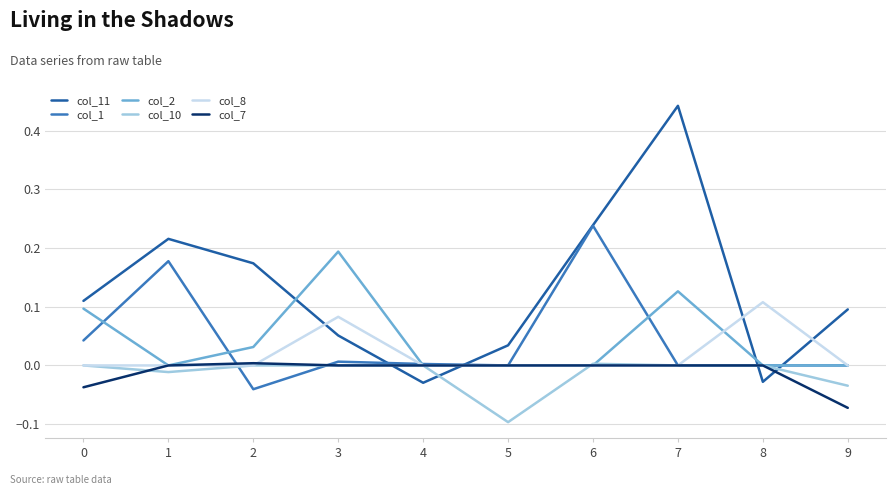

The col_10 series shows 0.0 at 2. True or false?

True